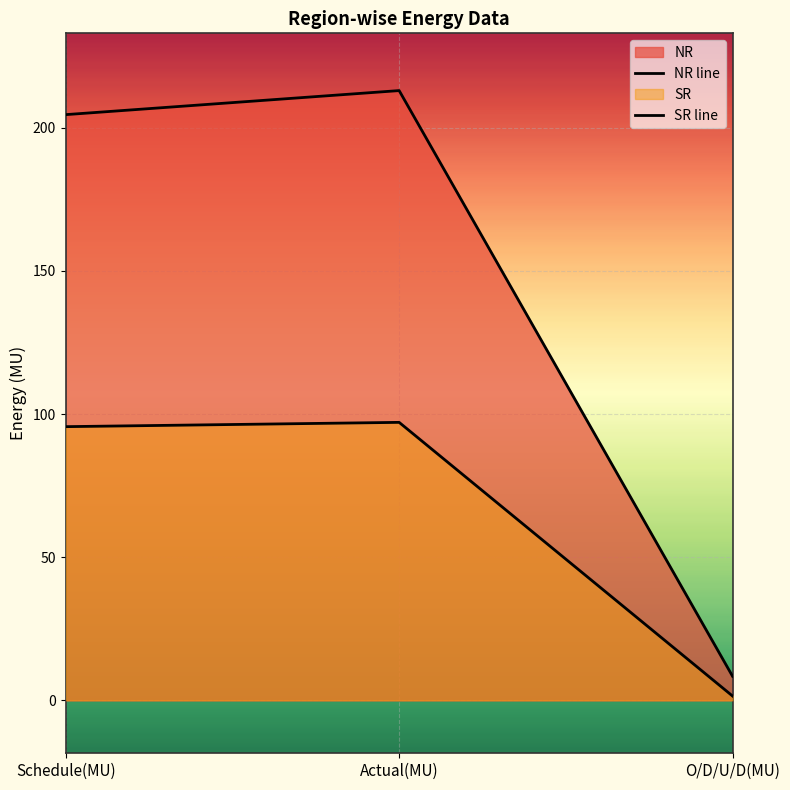

Which series changed the most between Actual(MU) and O/D/U/D(MU)?

NR line